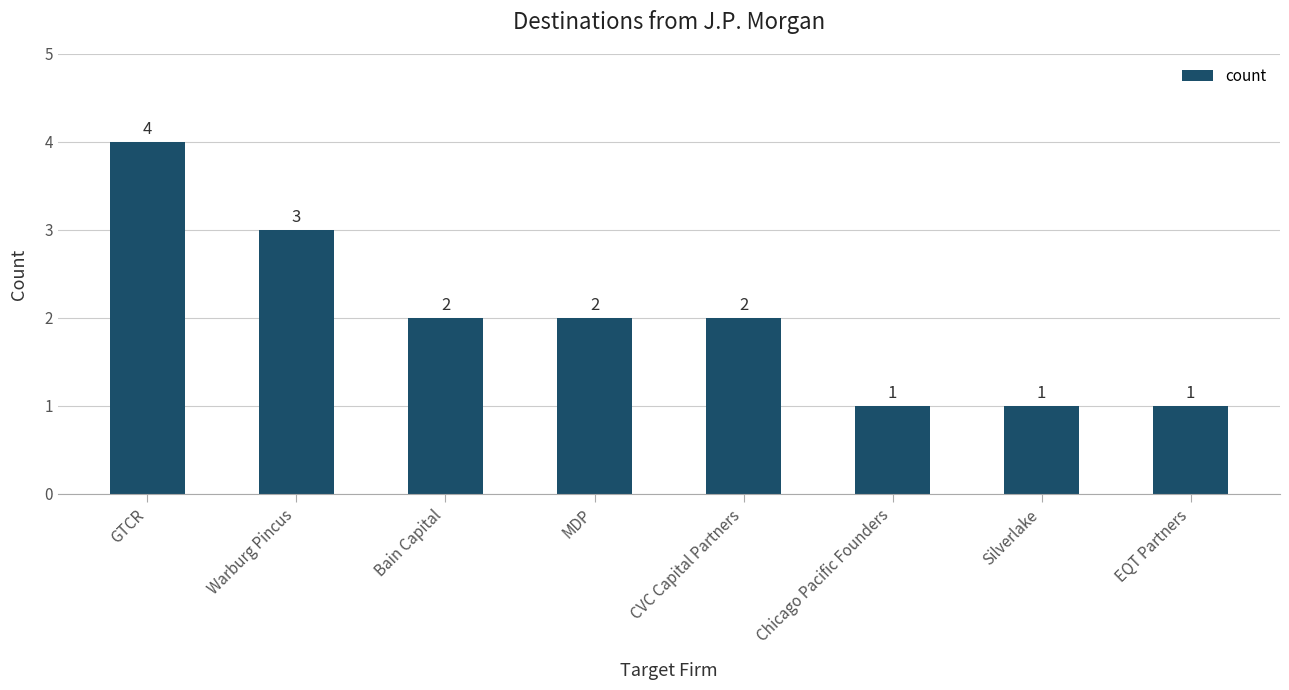

What is the sum of all values?

16